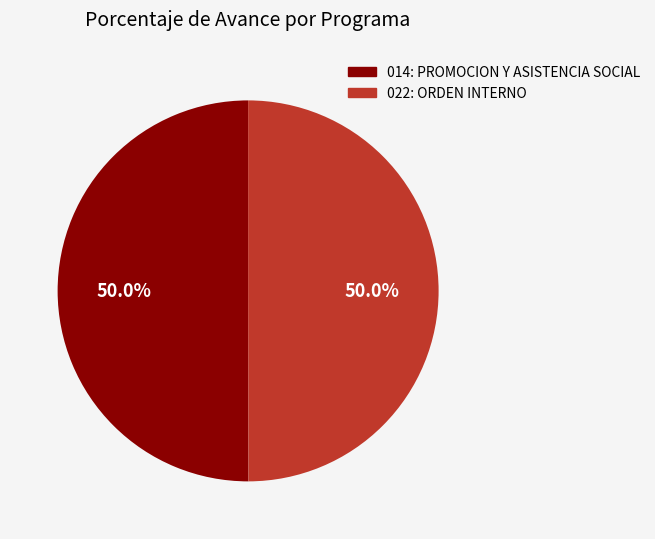

How many segments does this pie chart have?

2